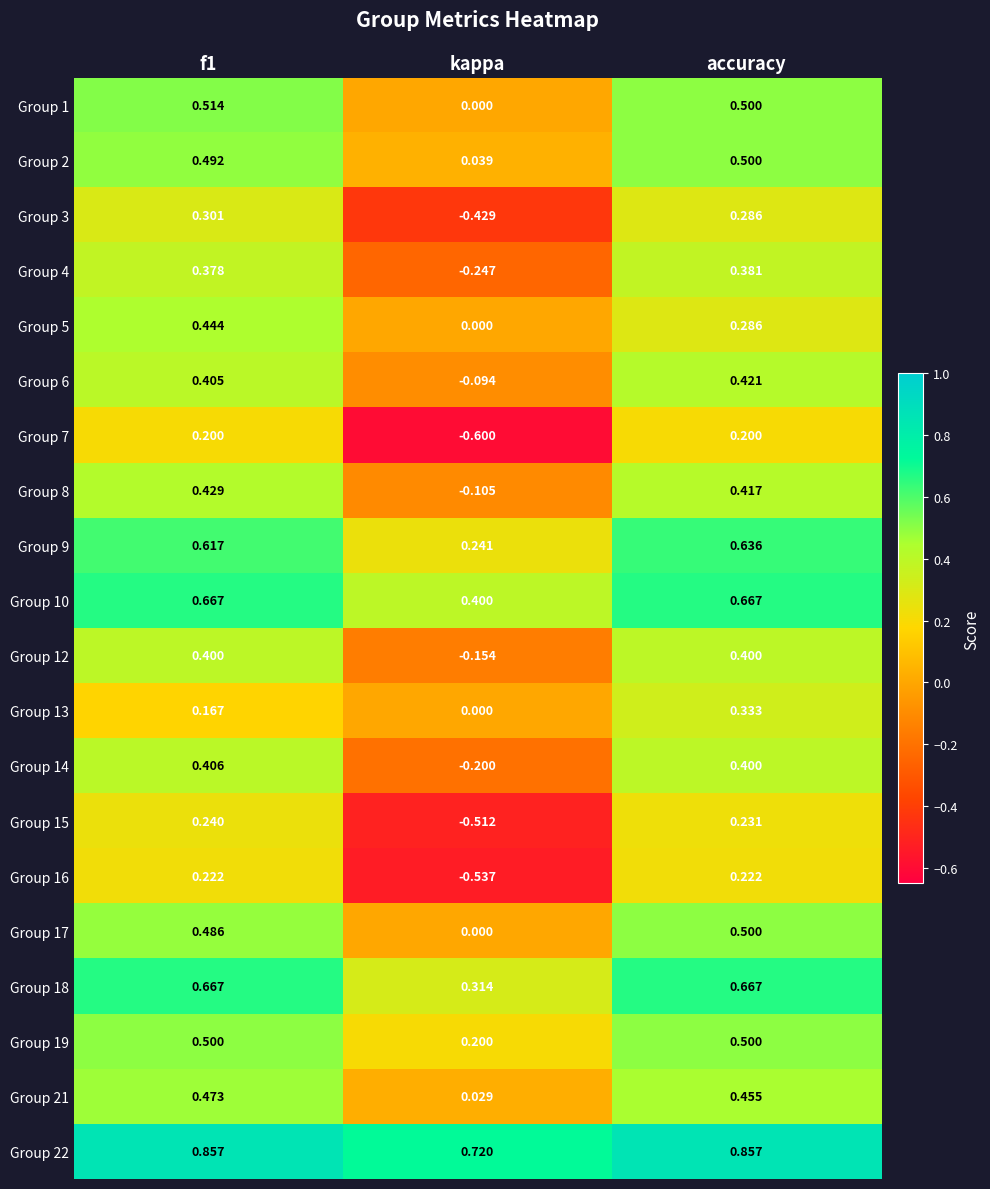

Which category has the highest value in the Group 13 series?

accuracy